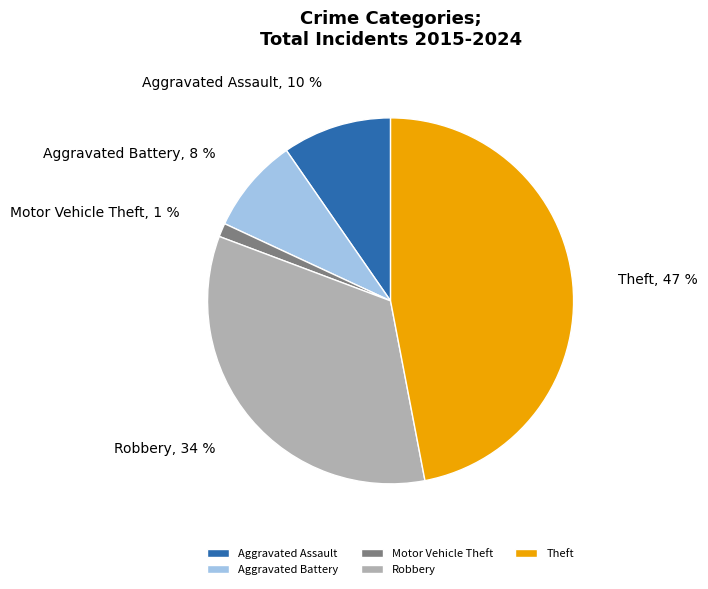

To the nearest percent, what percentage of the pie is Theft?

47%